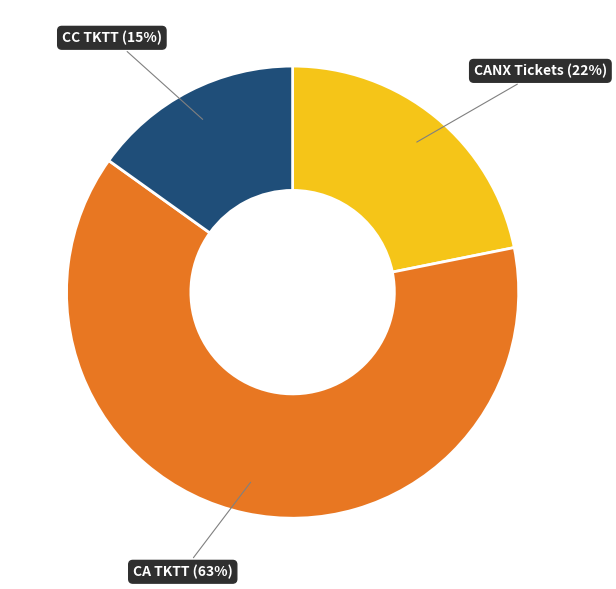

What percentage is the CANX Tickets (22%) slice, to the nearest percent?

22%